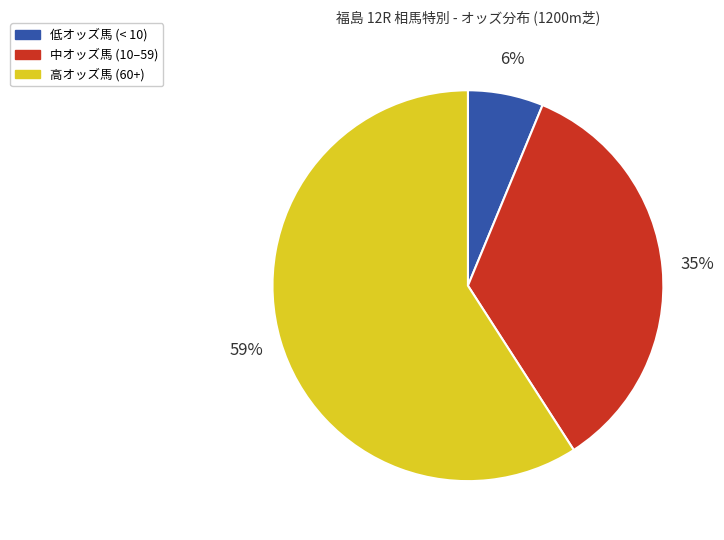

Rank the categories by value from highest to lowest.

高オッズ馬 (60+), 中オッズ馬 (10–59), 低オッズ馬 (< 10)